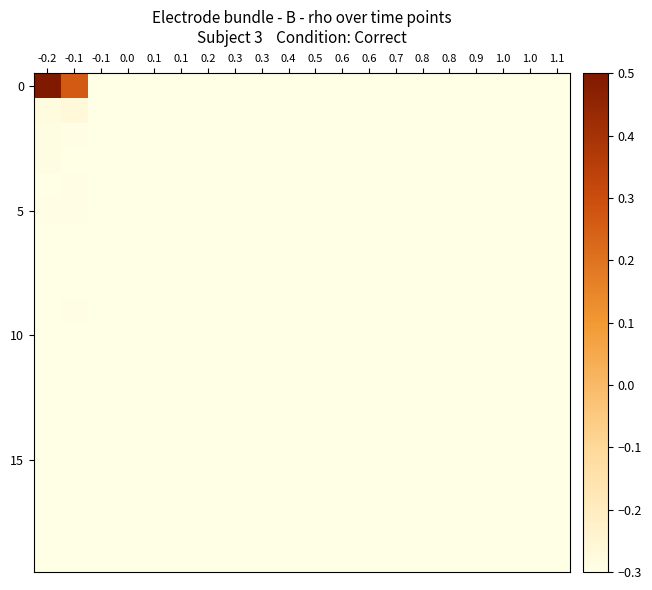

How many categories are shown in the chart?

20